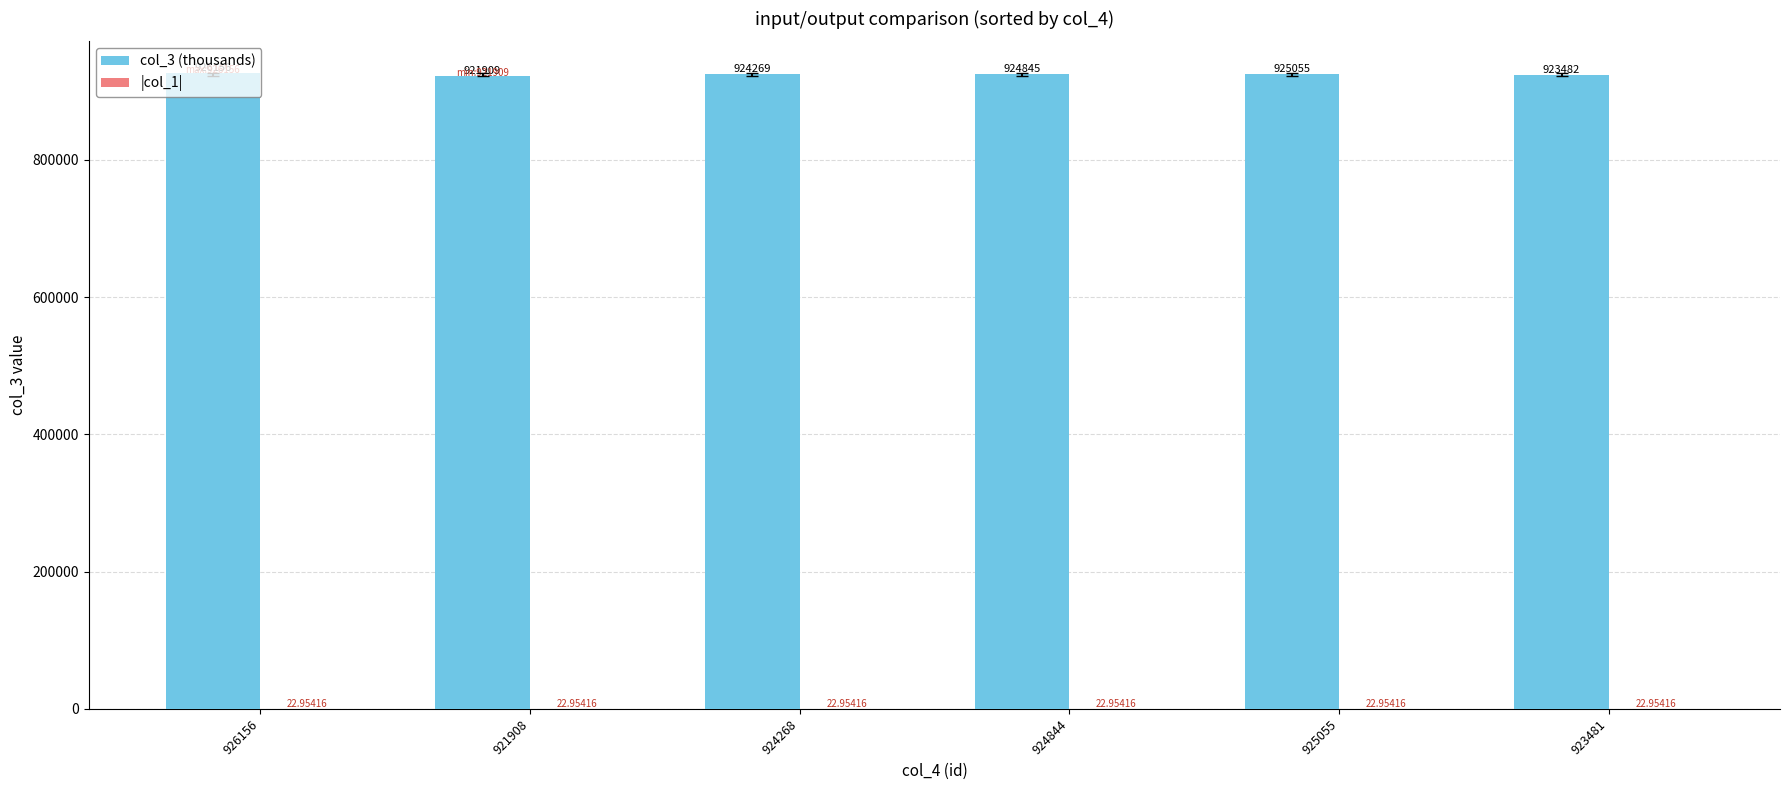

Is it true that col_3 (thousands) equals 448756.2 at 924844?

False